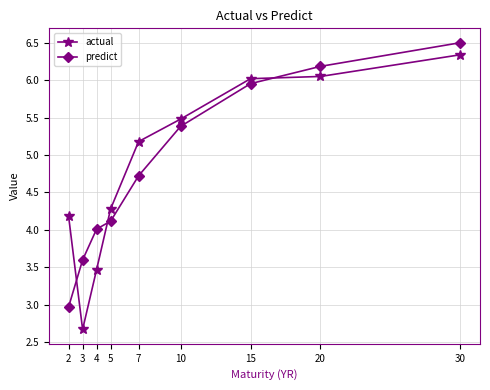

Is the value of predict at 7 greater than the value of actual at 4?

Yes